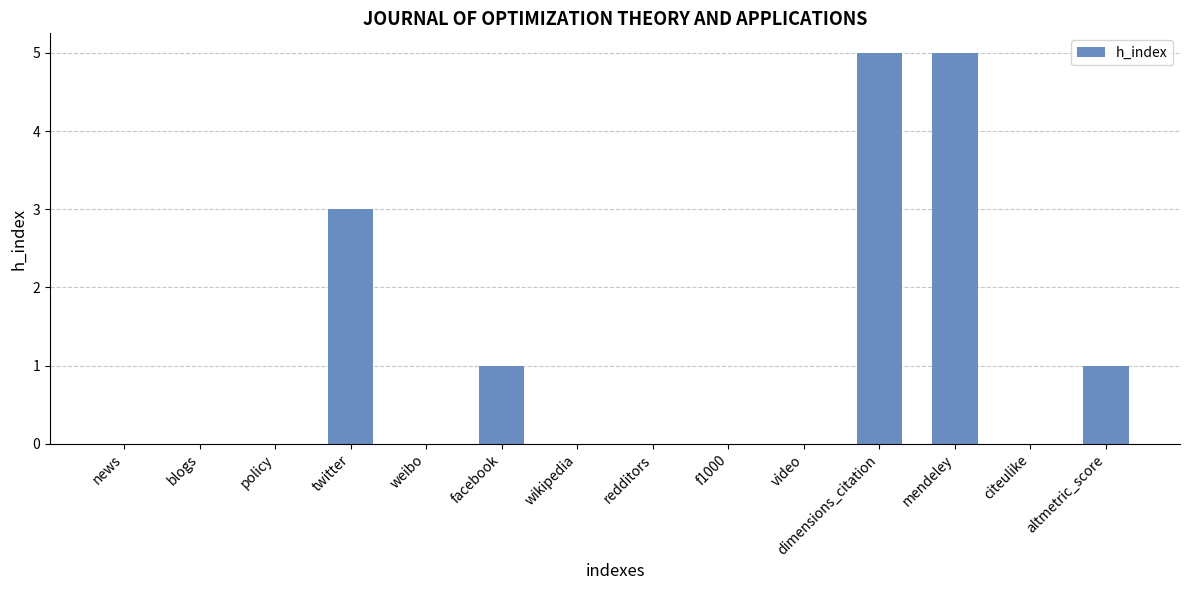

How many distinct data groups are displayed?

1